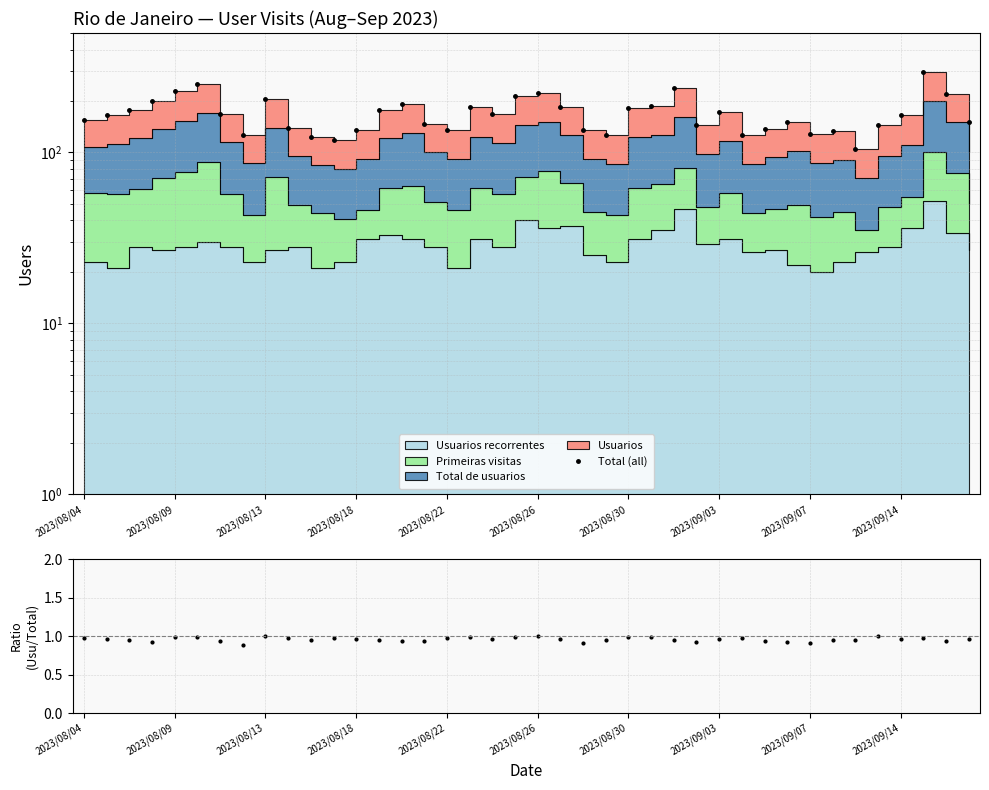

The value of Total (all) at 27 is 221.1. True or false?

False